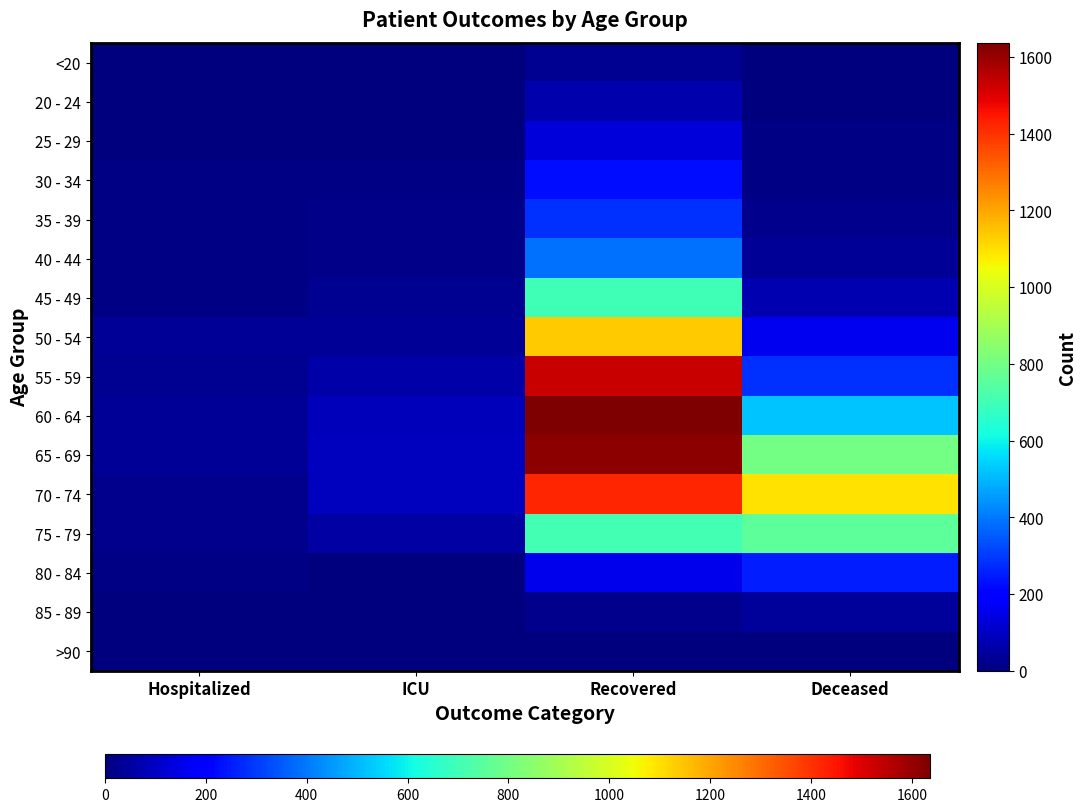

Which label corresponds to the largest value in the chart?

Recovered